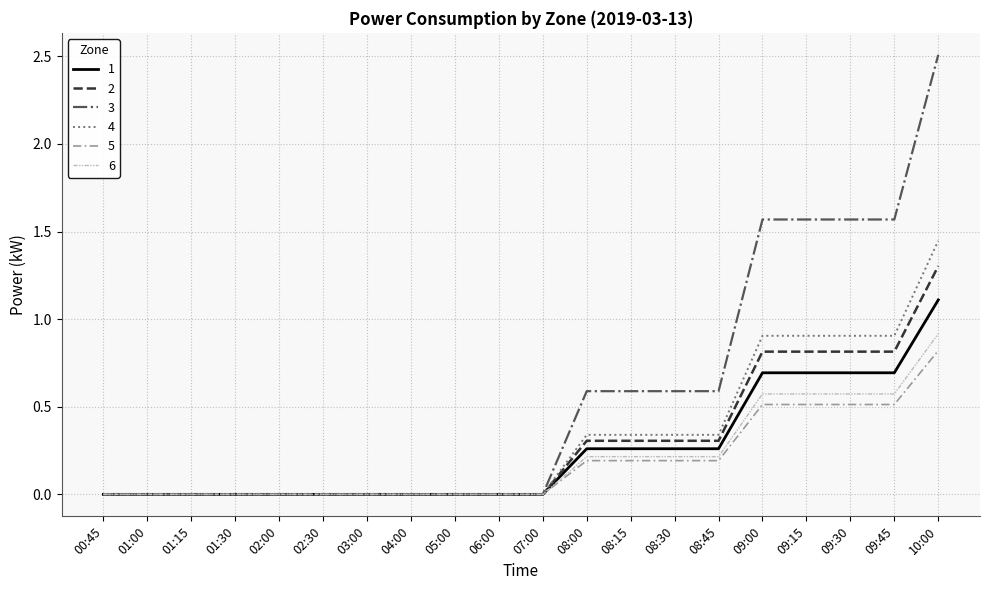

What is the average value of the 5 series?

0.2